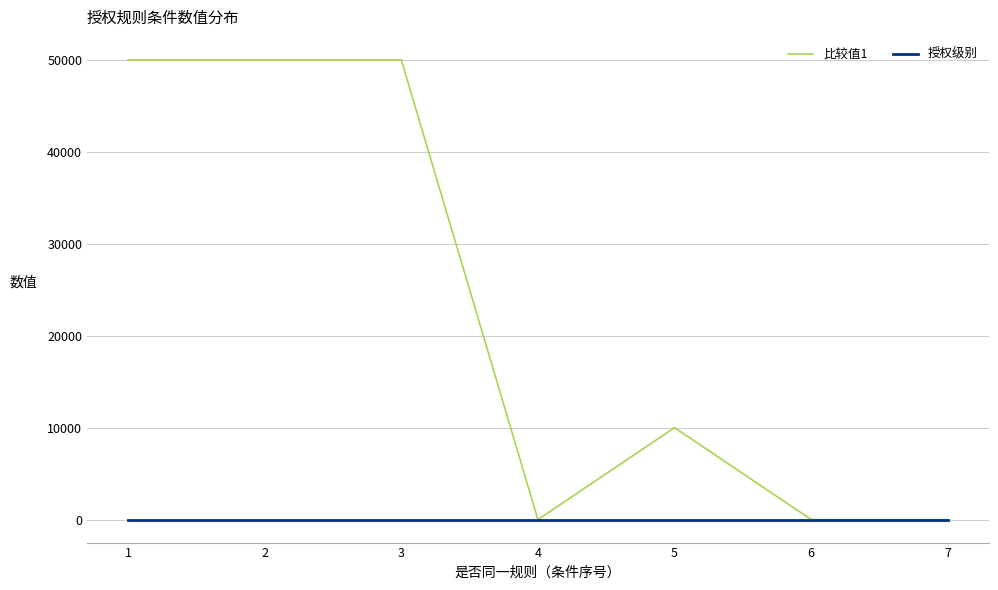

What is the maximum value shown in the chart?

50000